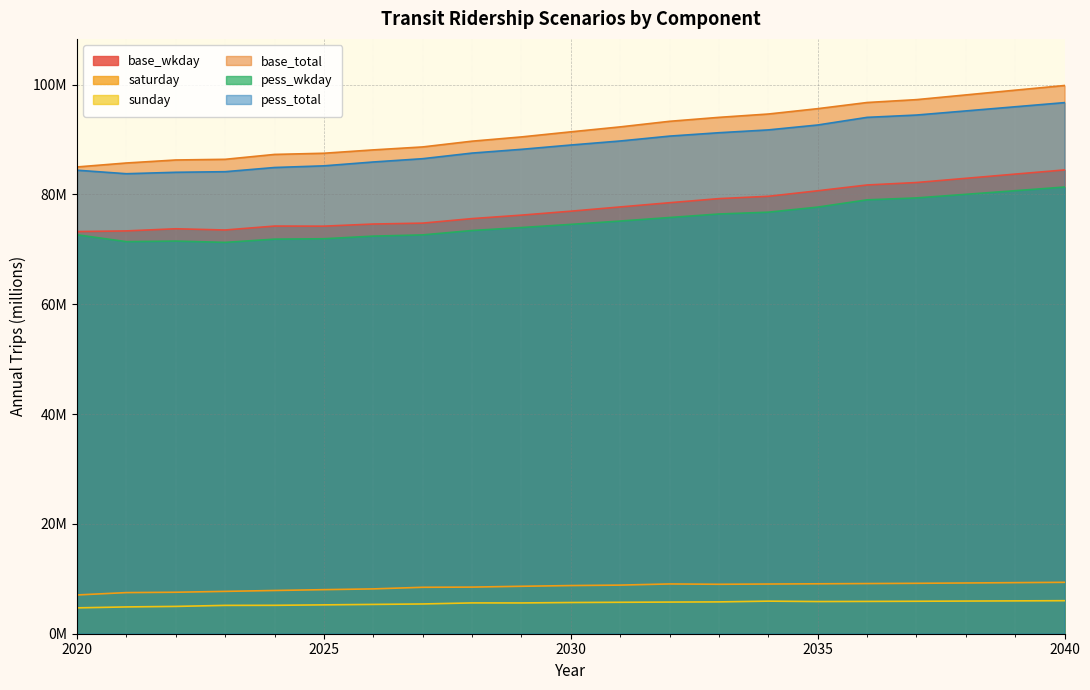

What is the approximate value of base_total at 2036?

96.7